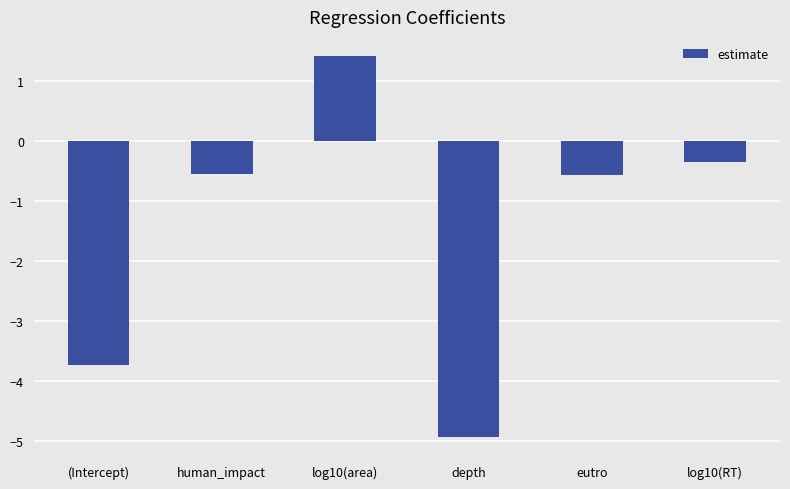

What is the label of the 2nd bar from the right?

eutro